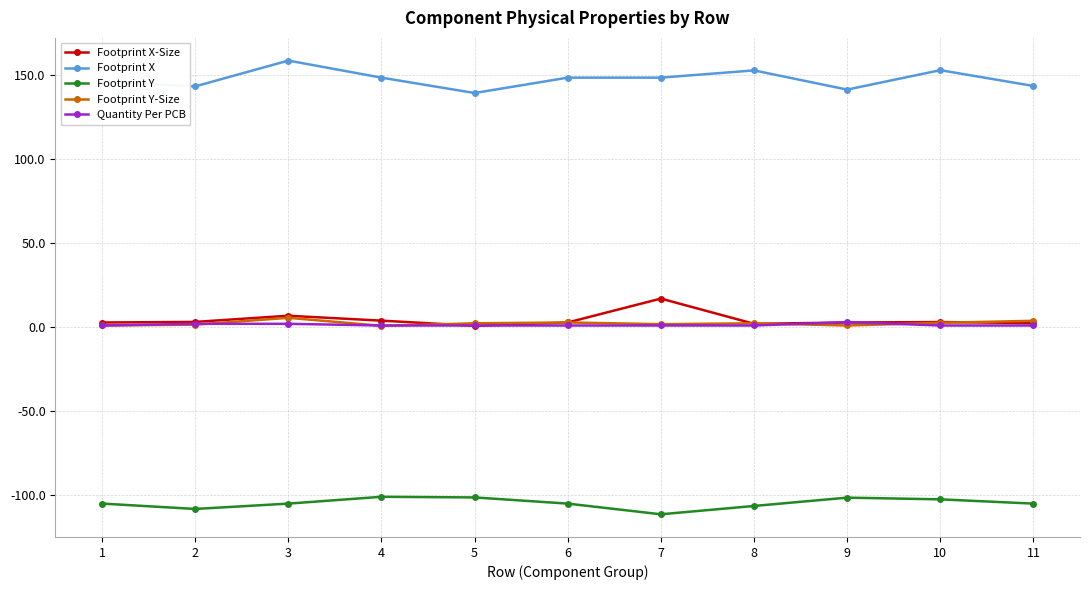

True or false: Footprint X and Quantity Per PCB cross at least once.

False